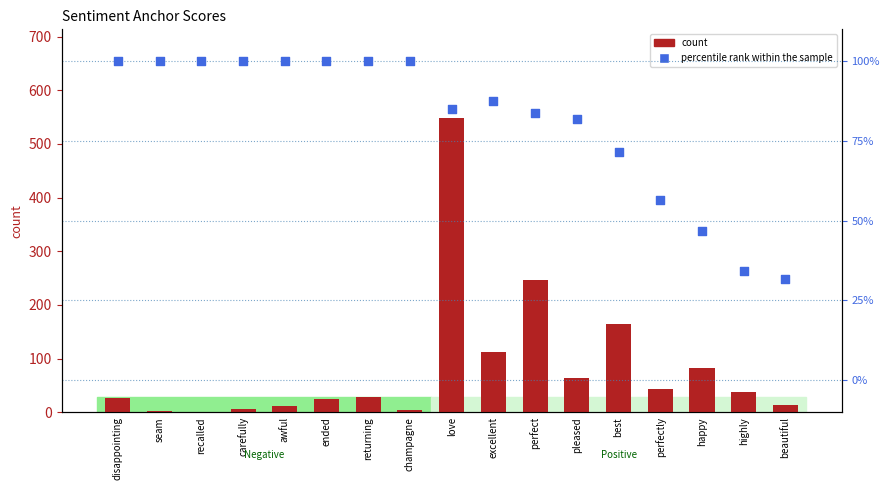

Which series contains the highest Y value?

count